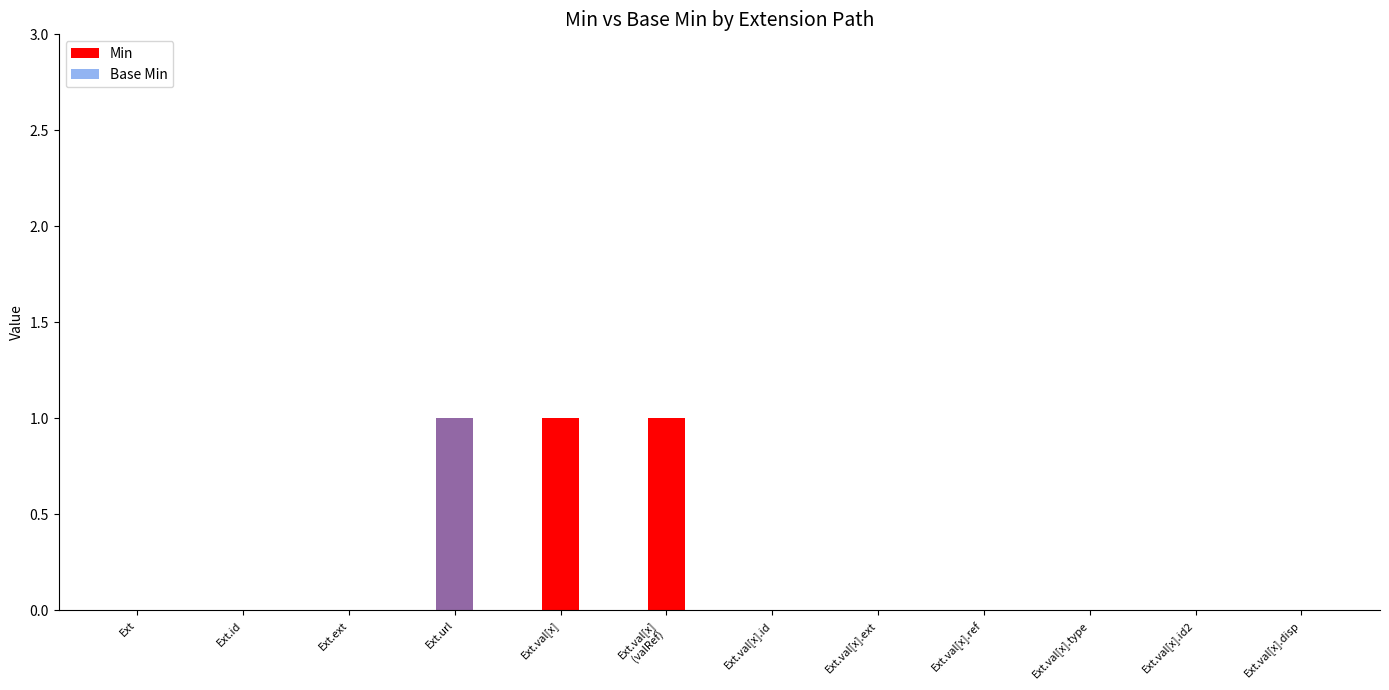

What is the maximum value shown in the chart?

1